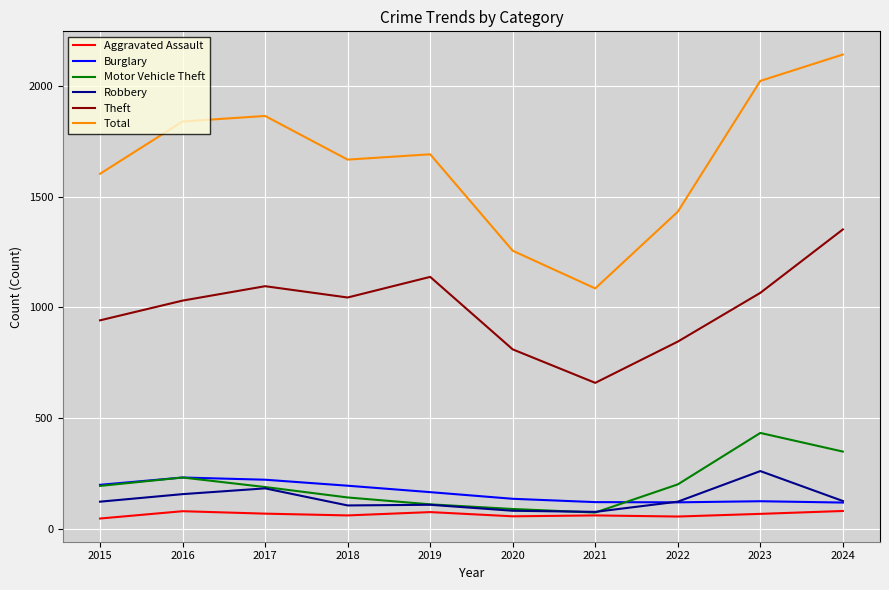

What is the total value across all series at 2021?

2083